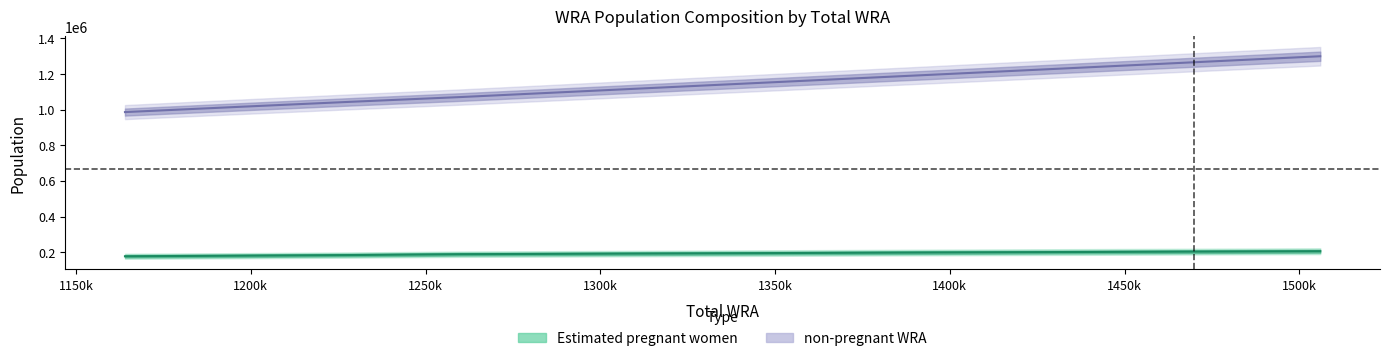

Which series changed the most between 1260000 and 1362000?

non-pregnant WRA